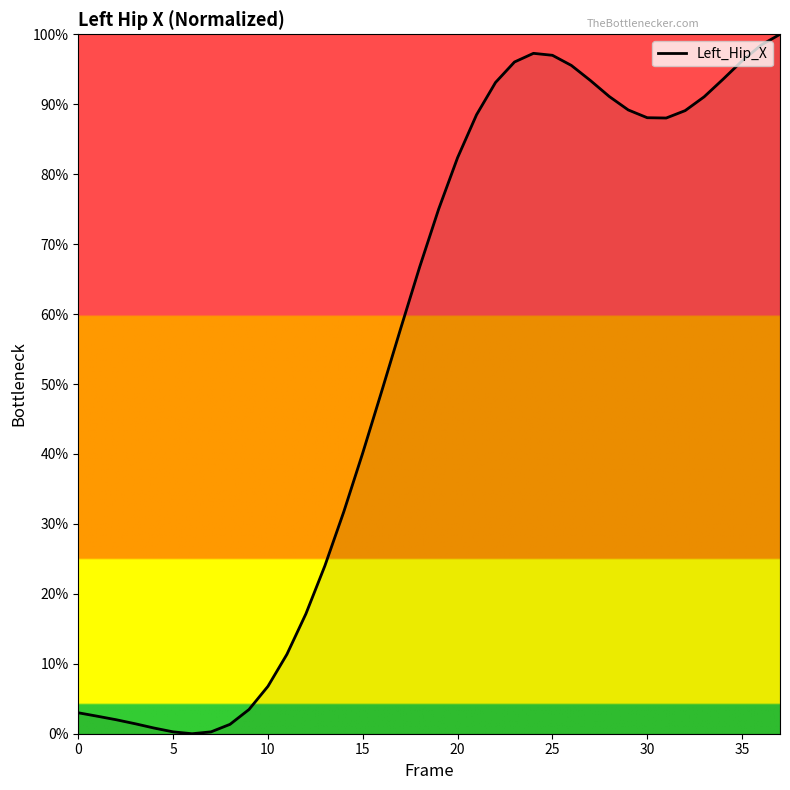

What is the difference between the maximum and minimum values?

100.0